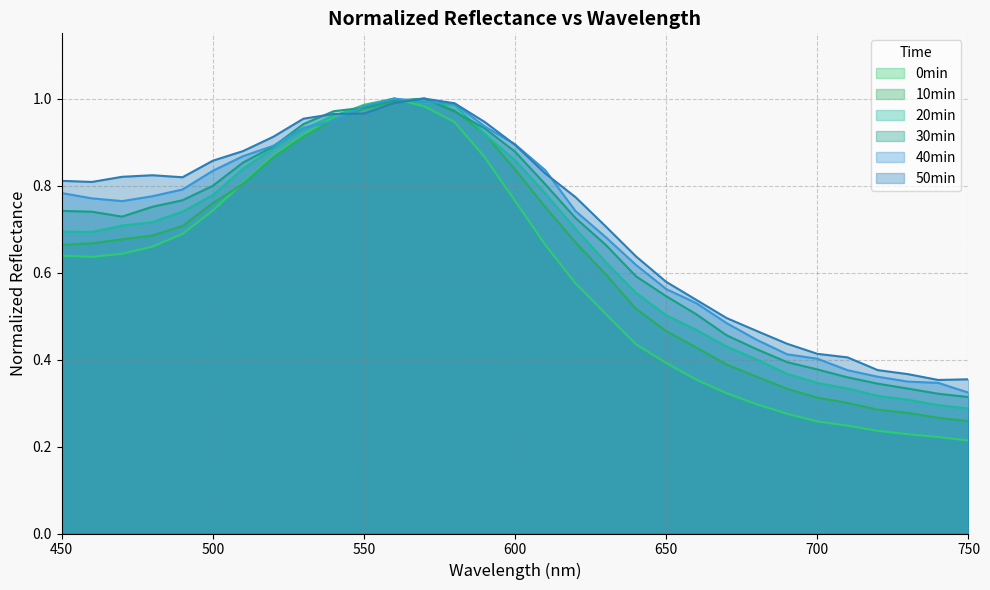

What is the highest value of the 20min series?

1.0